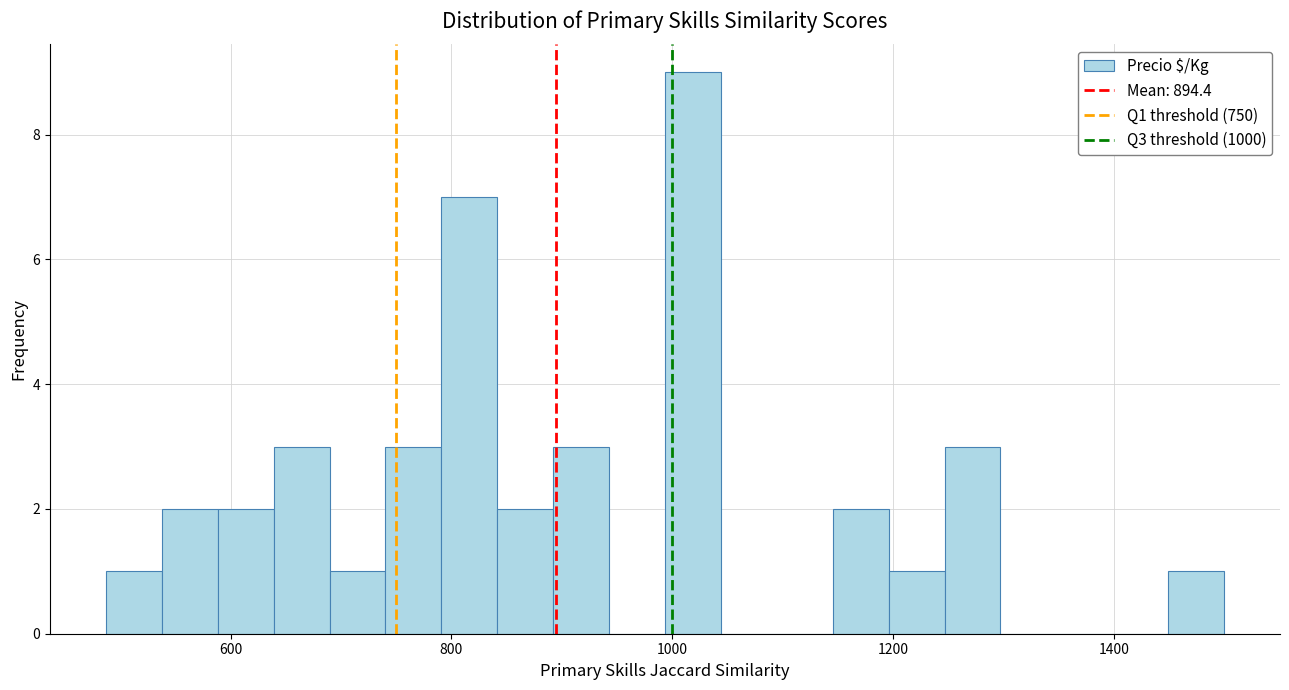

Read against the x-axis, roughly where is the centre of the tallest bar?

1020